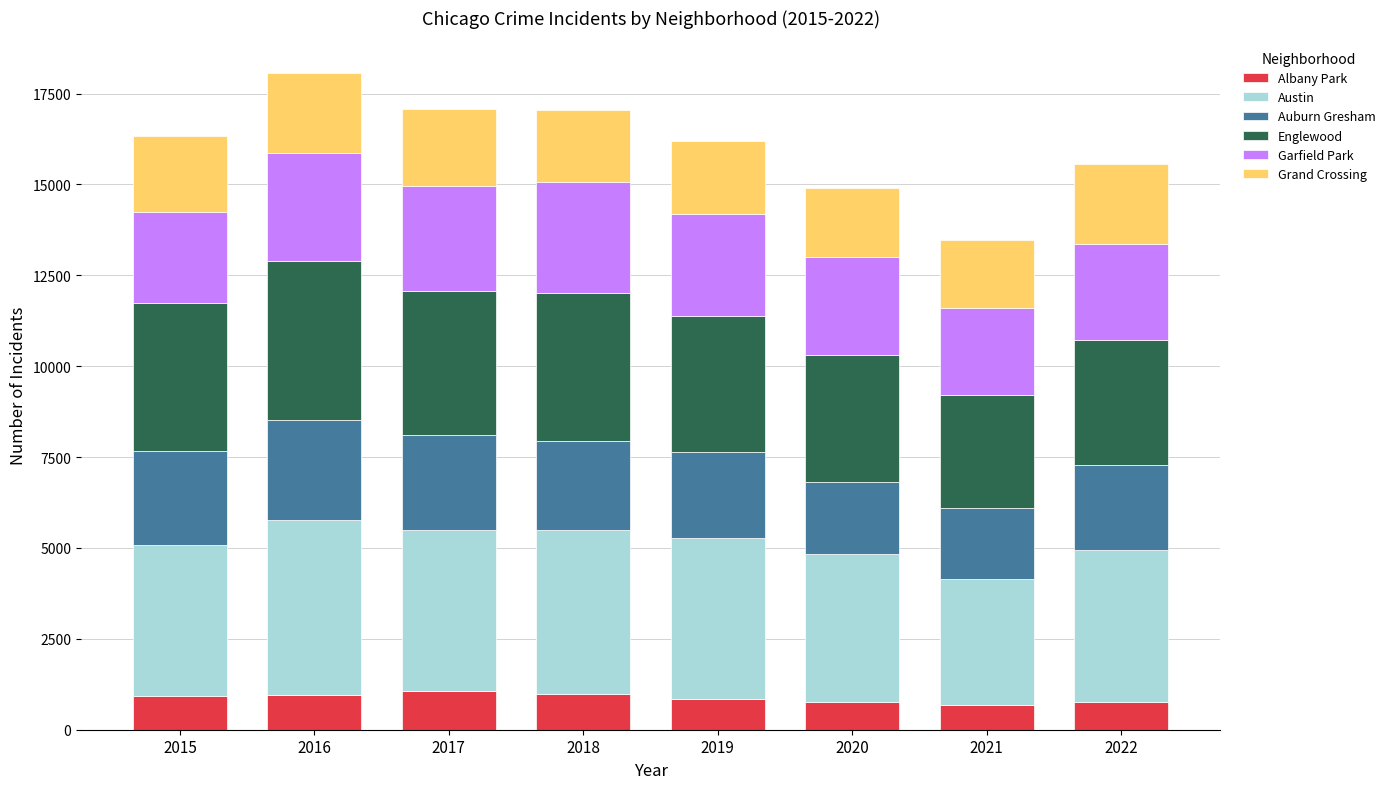

What is the lowest value of the Albany Park series?

670